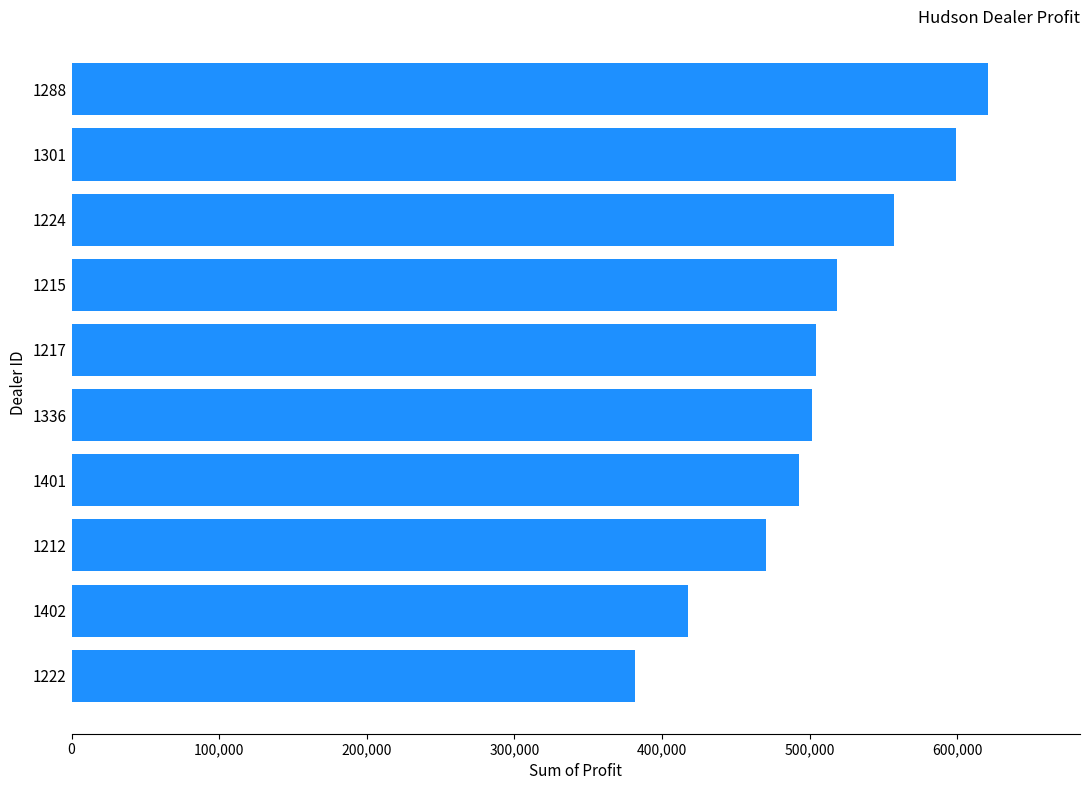

The value at 1215 is 827204.6. True or false?

False